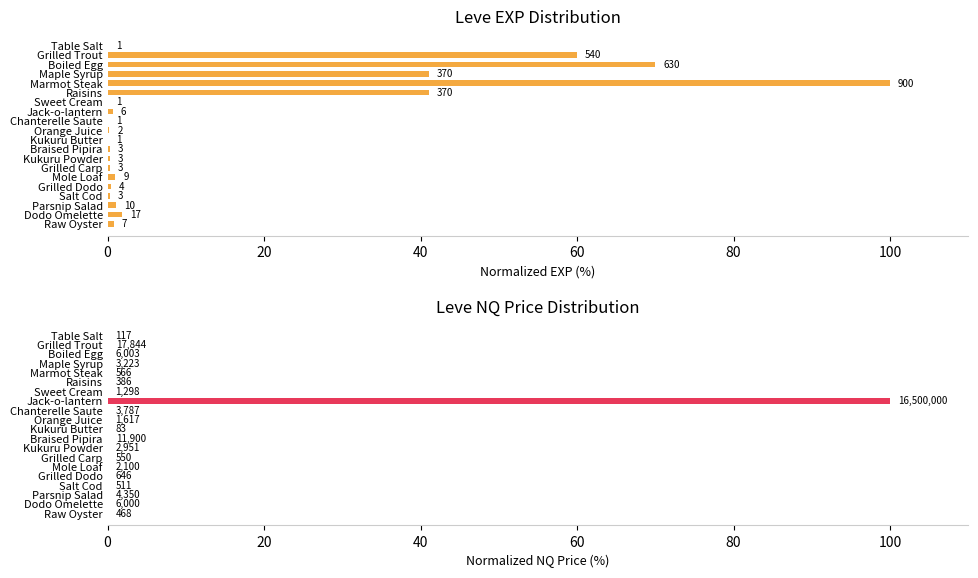

The value of Leve EXP at Dodo Omelette is 1.9. True or false?

True